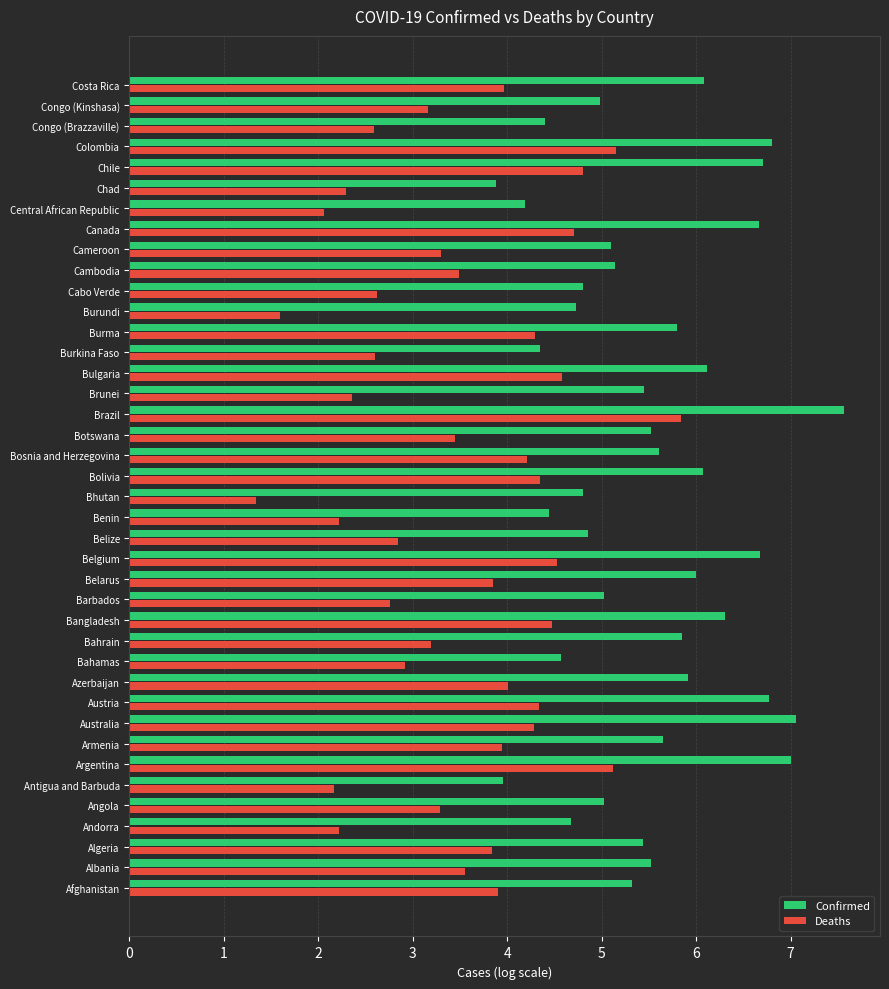

What is the difference between the maximum and minimum values in the Confirmed series?

3.7